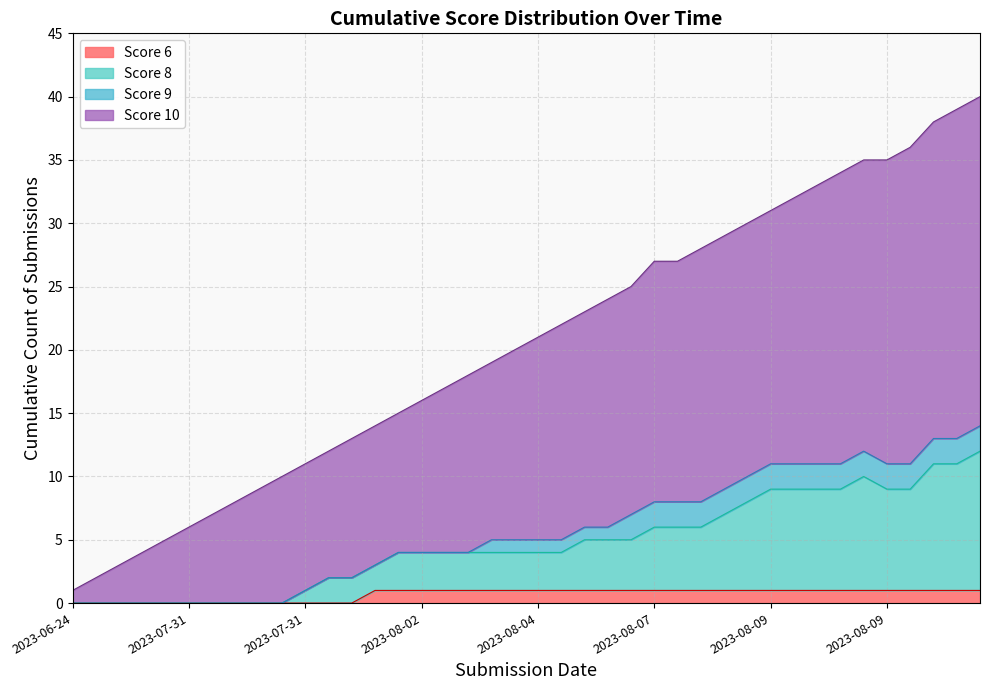

What is the value of the Score 8 line point at the 21st from the left?

4